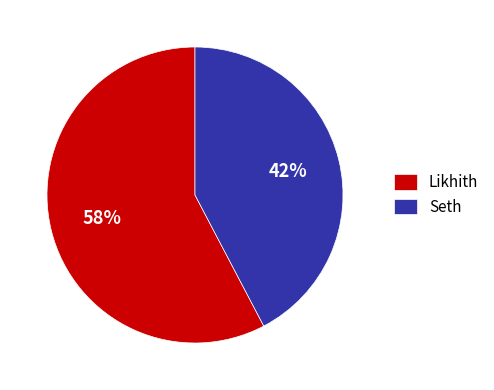

To the nearest percent, what is the combined percentage of Likhith and Seth?

100%